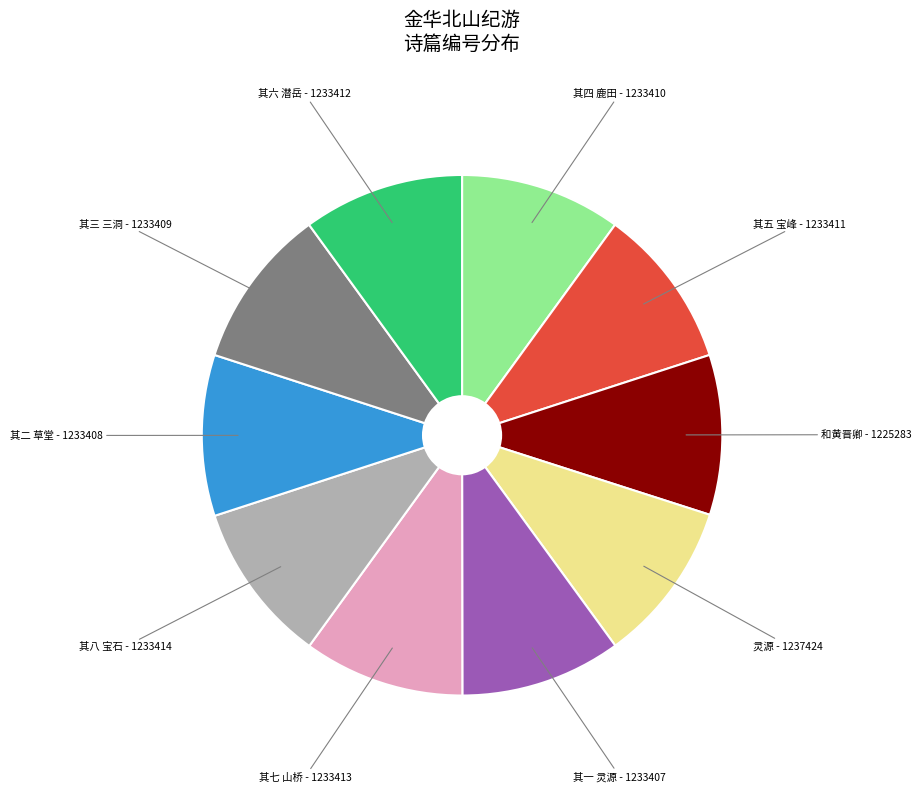

Is it true that 其八 宝石 is 4% of the pie?

False